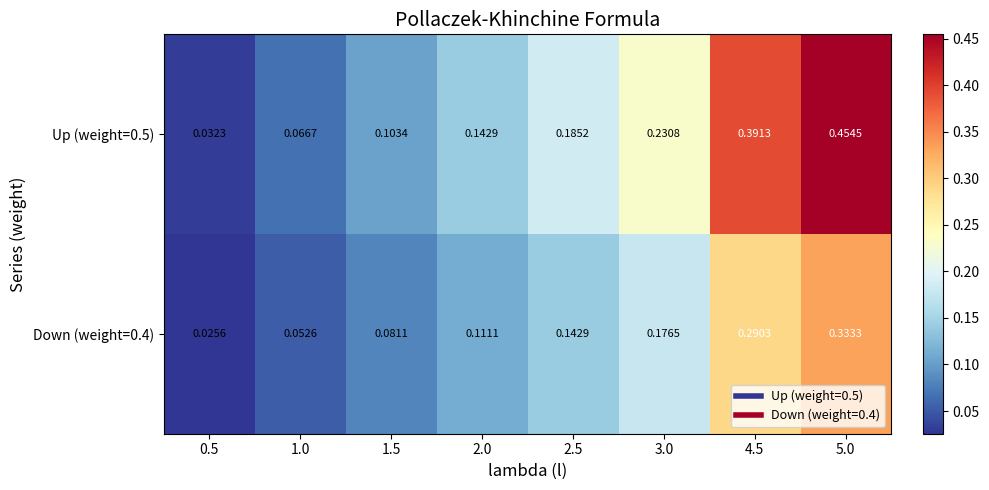

Is the value of Up (weight=0.5) at 3.0 greater than the value of Down (weight=0.4) at 3.0?

Yes